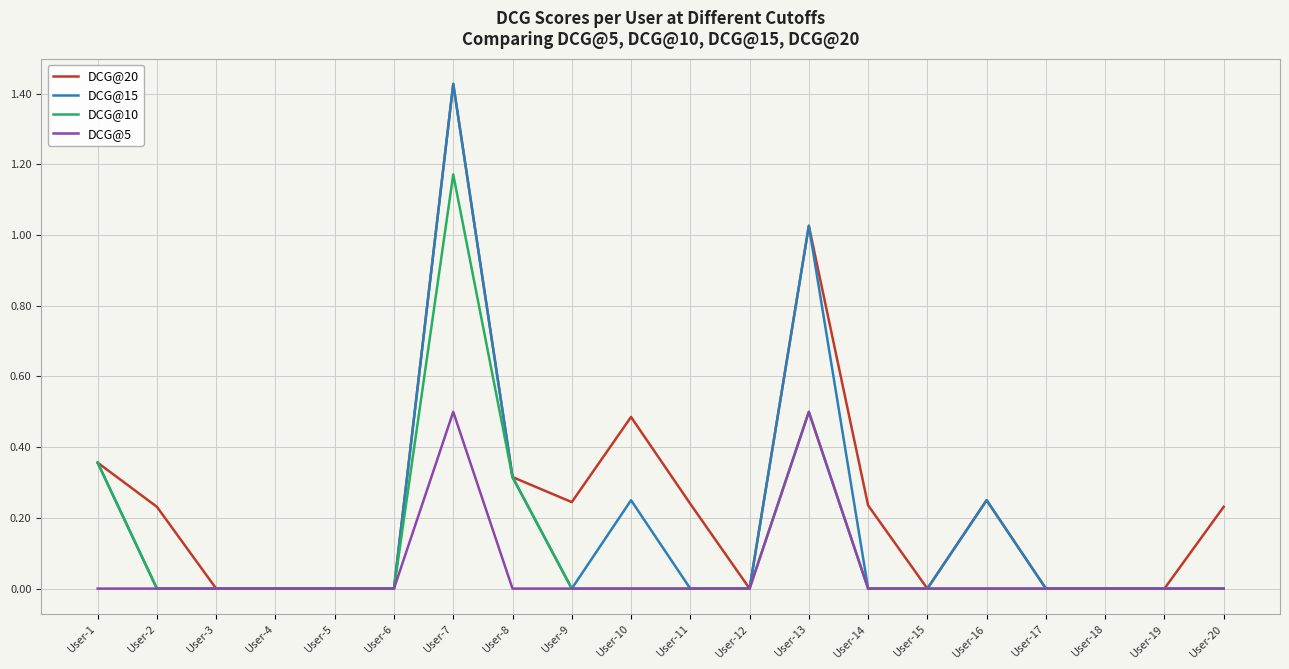

Is the value of DCG@5 at User-2 greater than the value of DCG@20 at User-20?

No